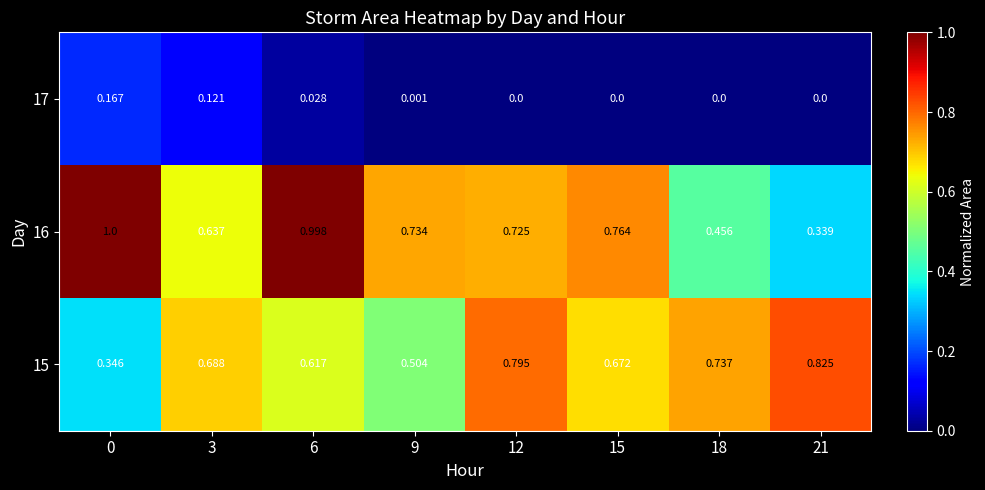

Is the value of 16 at 0 greater than the value of 17 at 3?

Yes